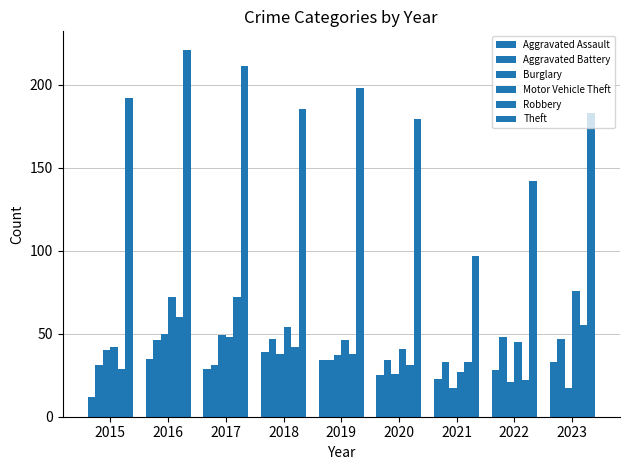

Reading left to right, what are all the values shown in this chart?

Aggravated Assault: 2015=12	2016=35	2017=29	2018=39	2019=34	2020=25	2021=23	2022=28	2023=33
Aggravated Battery: 2015=31	2016=46	2017=31	2018=47	2019=34	2020=34	2021=33	2022=48	2023=47
Burglary: 2015=40	2016=50	2017=49	2018=38	2019=37	2020=26	2021=17	2022=21	2023=17
Motor Vehicle Theft: 2015=42	2016=72	2017=48	2018=54	2019=46	2020=41	2021=27	2022=45	2023=76
Robbery: 2015=29	2016=60	2017=72	2018=42	2019=38	2020=31	2021=33	2022=22	2023=55
Theft: 2015=192	2016=221	2017=211	2018=185	2019=198	2020=179	2021=97	2022=142	2023=183